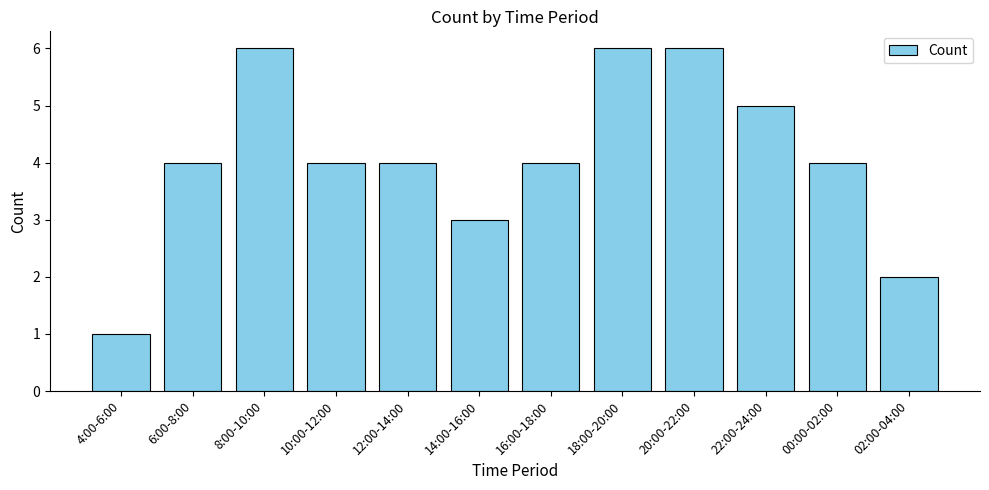

What is the label of the 11th bar from the left?

00:00-02:00